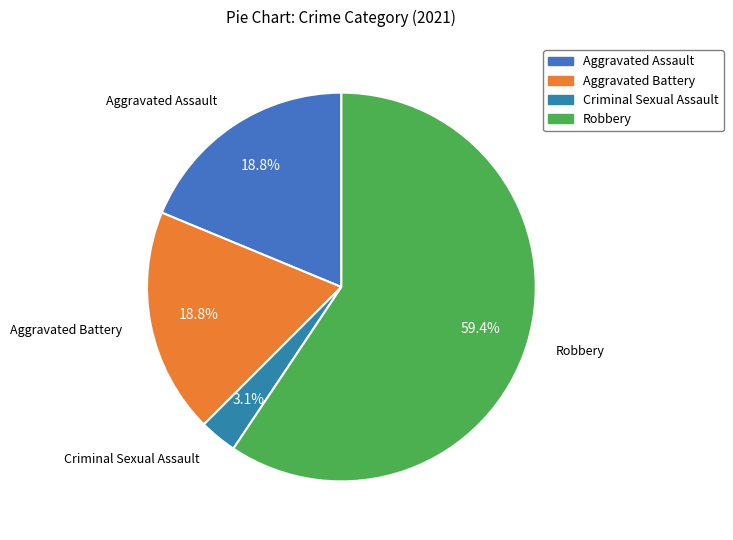

What is the largest slice in the pie chart?

Robbery